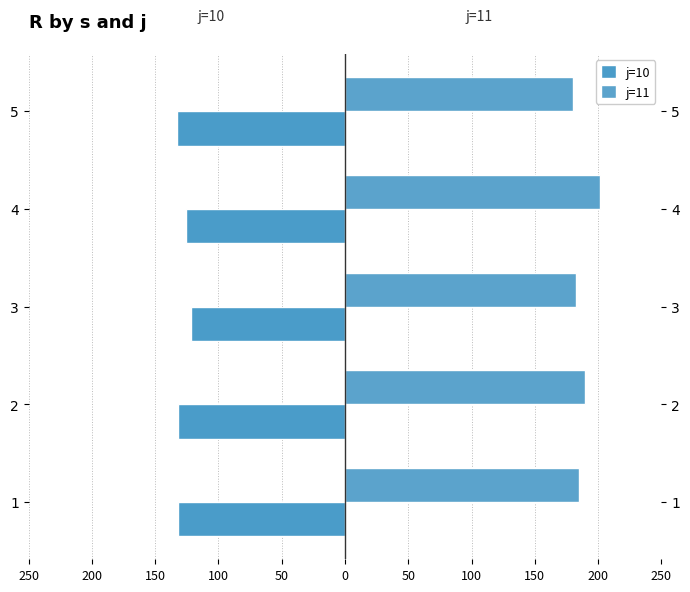

How many bars are there in each group?

2